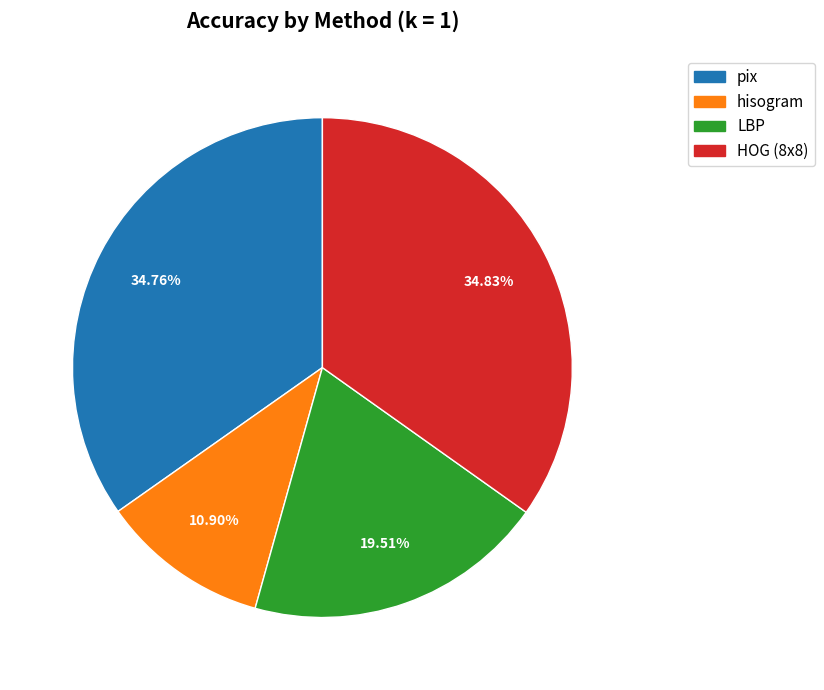

Is HOG (8x8) the majority of the pie?

No